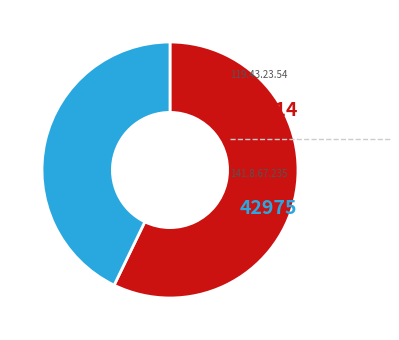

How many segments does this pie chart have?

2